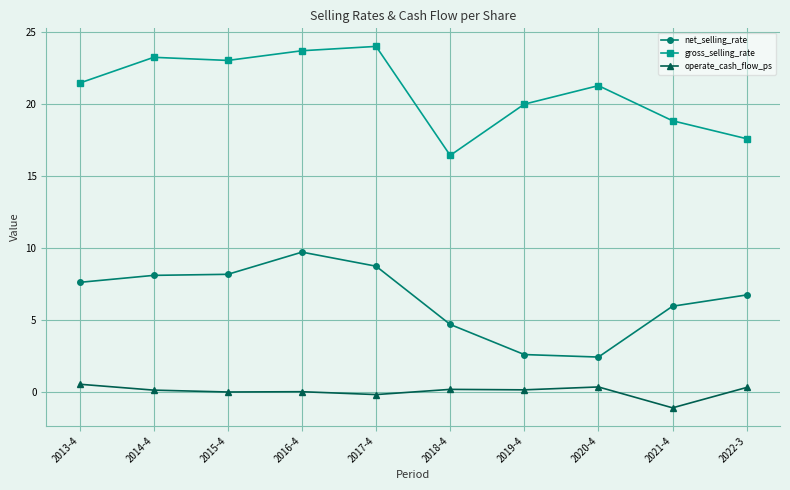

True or false: gross_selling_rate has more than 1 points higher than both neighbors.

True